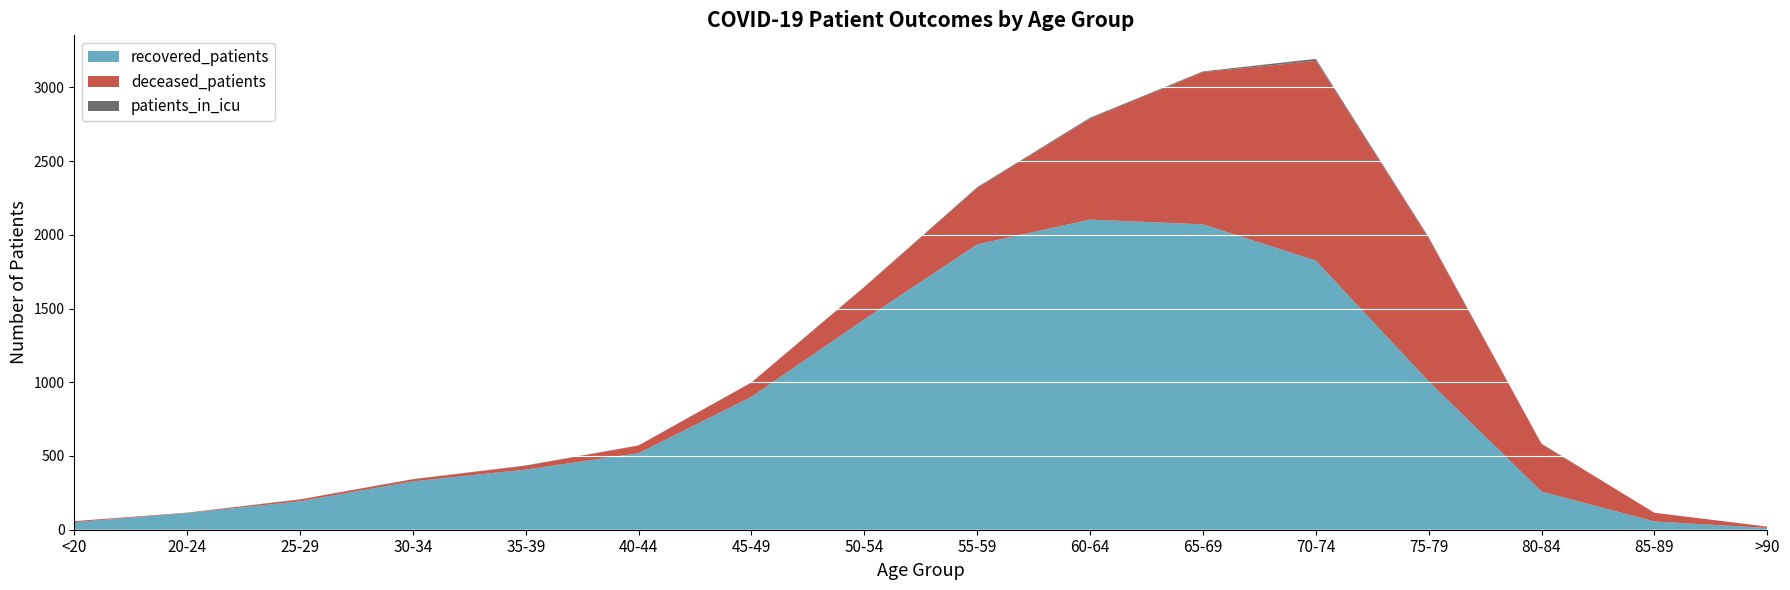

Reading right to left, extract all data points from this chart.

recovered_patients: >90=12	85-89=56	80-84=259	75-79=1006	70-74=1825	65-69=2071	60-64=2103	55-59=1935	50-54=1427	45-49=902	40-44=519	35-39=408	30-34=328	25-29=193	20-24=113	<20=51
deceased_patients: >90=9	85-89=59	80-84=321	75-79=969	70-74=1354	65-69=1032	60-64=684	55-59=383	50-54=219	45-49=96	40-44=52	35-39=26	30-34=14	25-29=12	20-24=2	<20=7
patients_in_icu: >90=0	85-89=0	80-84=4	75-79=9	70-74=14	65-69=5	60-64=7	55-59=5	50-54=1	45-49=1	40-44=1	35-39=2	30-34=1	25-29=1	20-24=1	<20=0